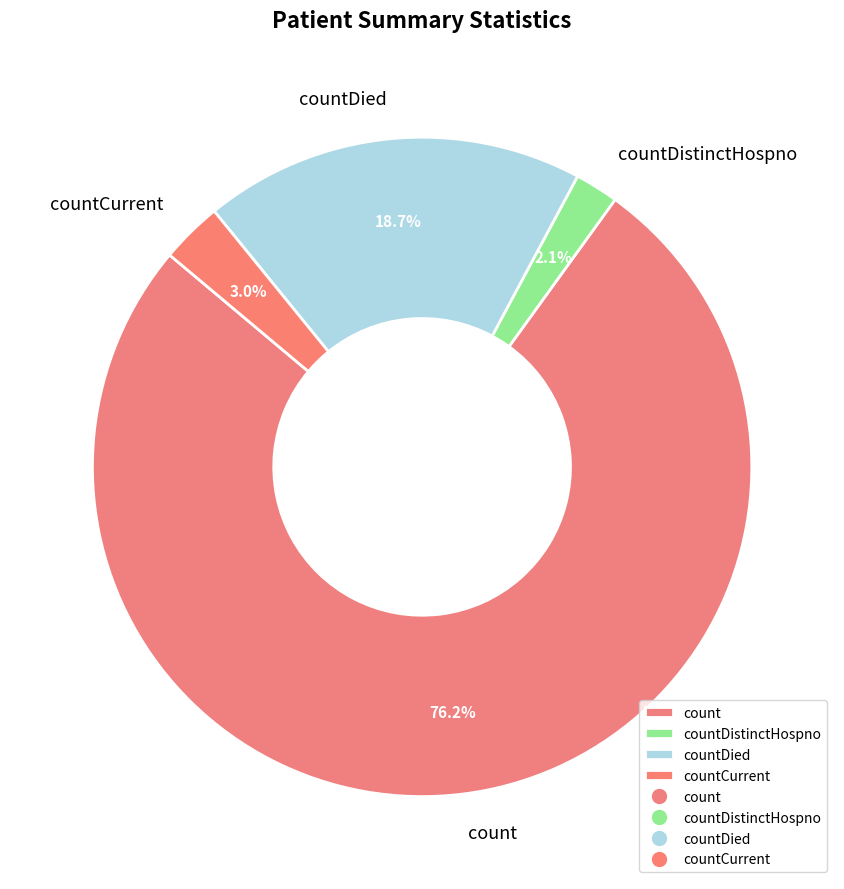

Which slice is the smallest?

countDistinctHospno